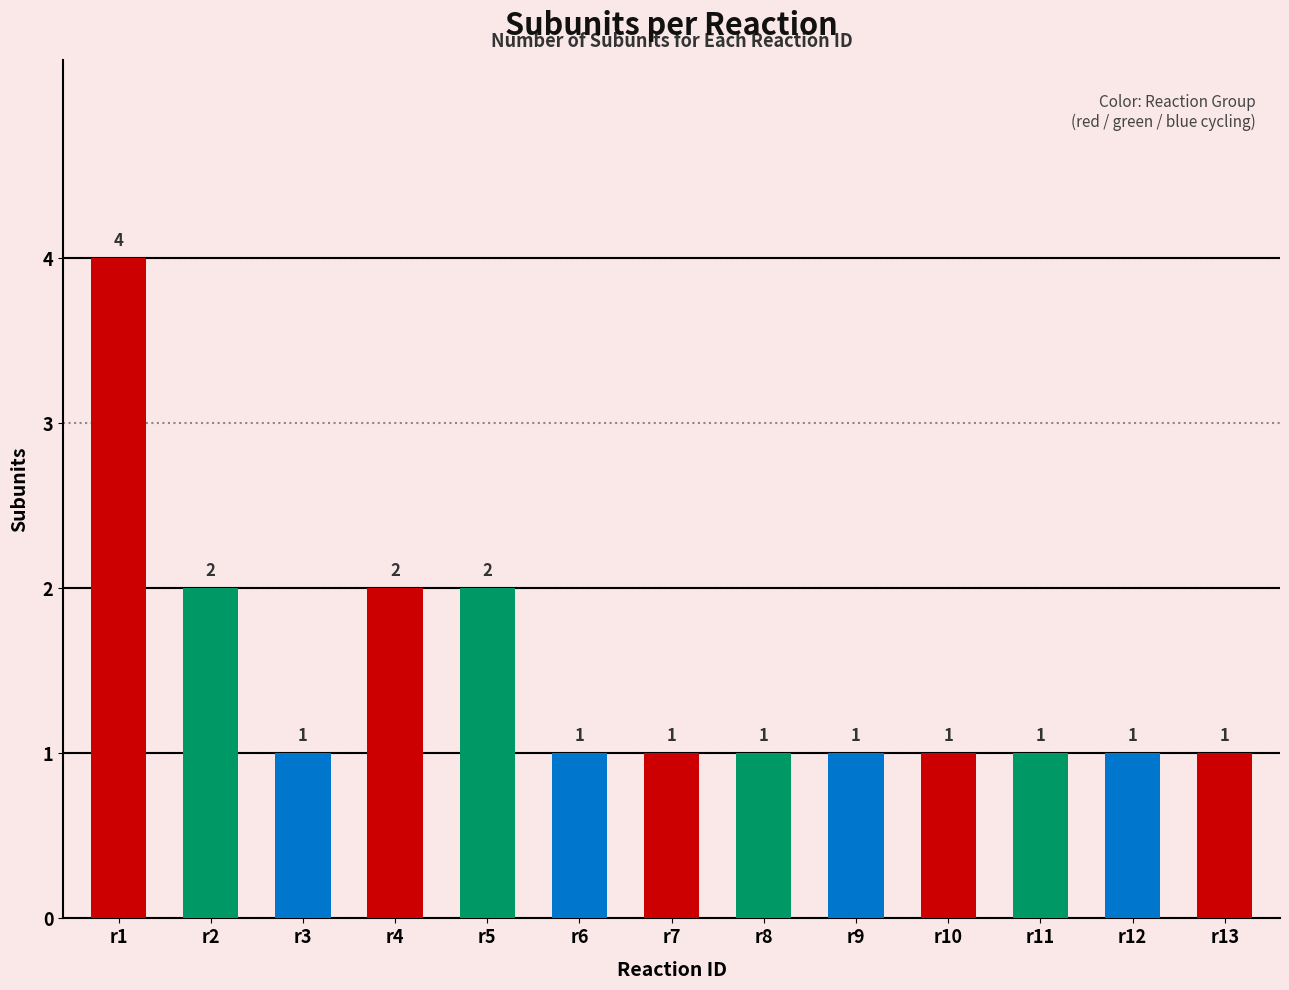

Which category has the highest value across all series?

r1